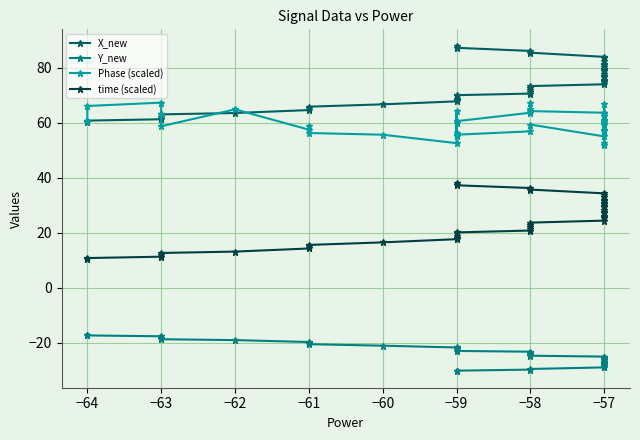

What is the difference between the maximum and minimum values in the Phase (scaled) series?

15.3